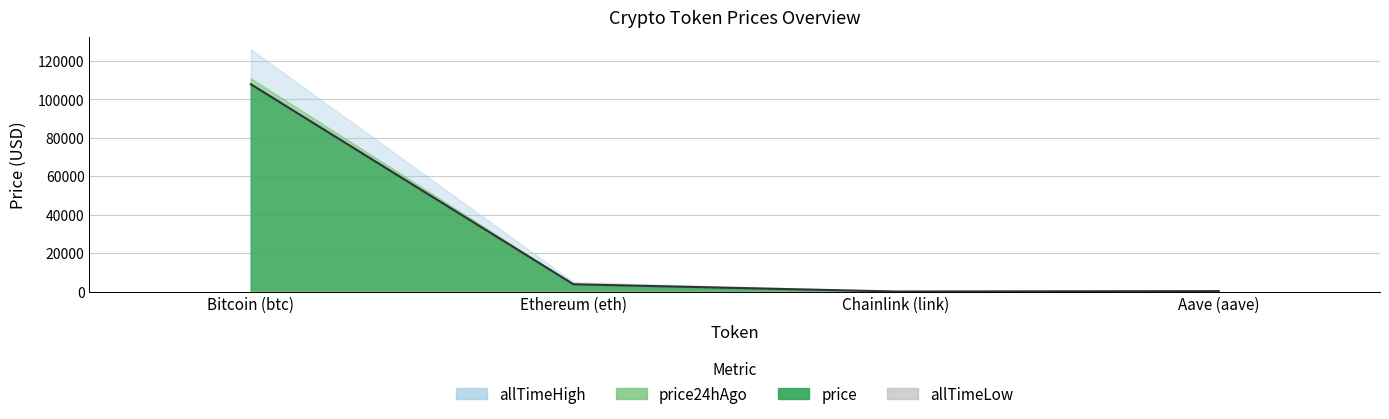

True or false: allTimeHigh and price24hAgo intersect in this chart.

False